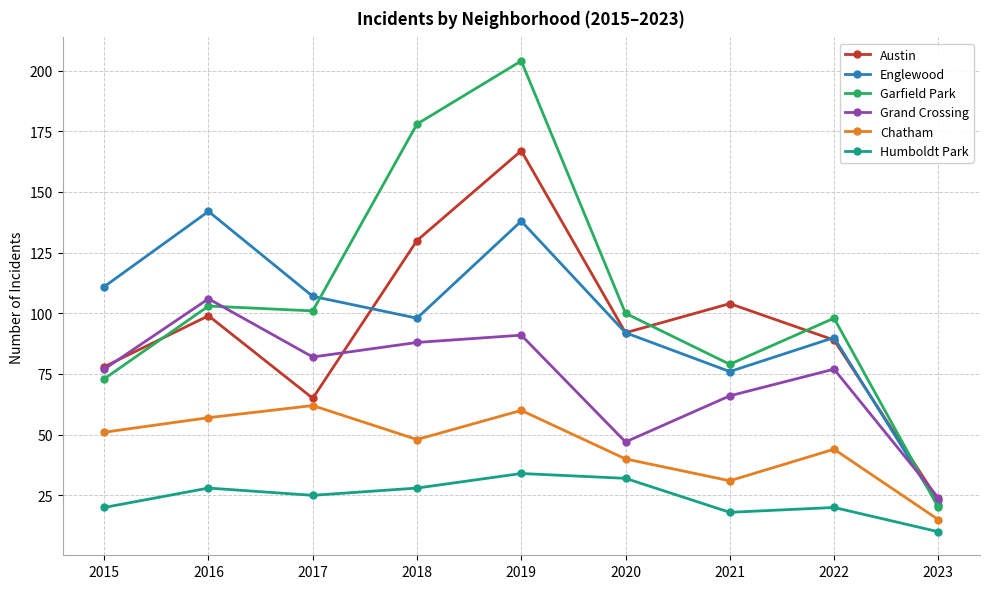

True or false: Englewood and Humboldt Park cross at least once.

False